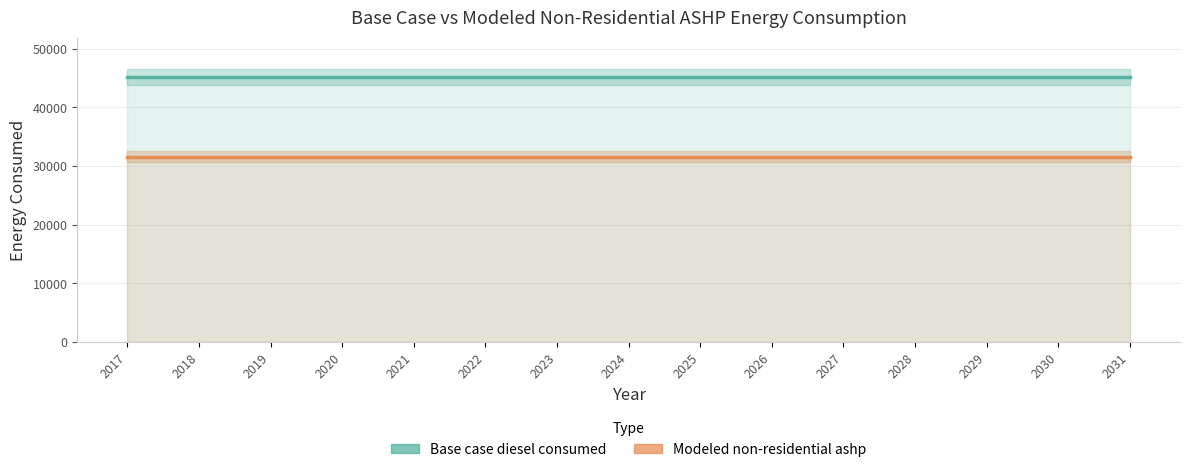

What is the approximate value of Modeled non-residential ashp at 2030?

31598.6